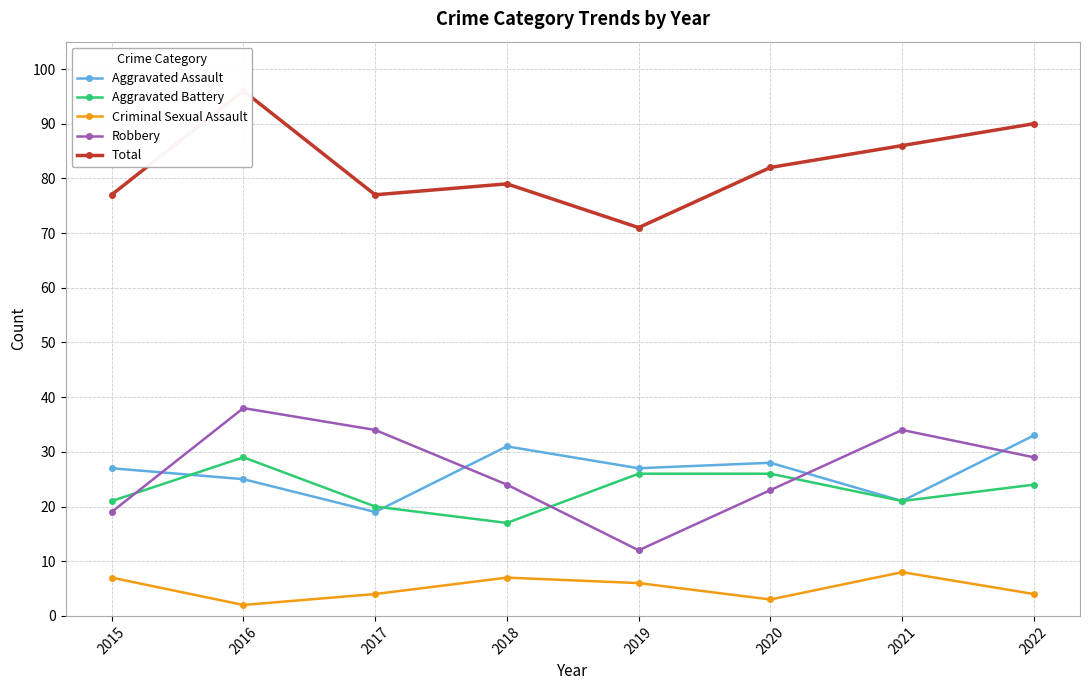

Which has a higher value, 2021 or 2018?

2018